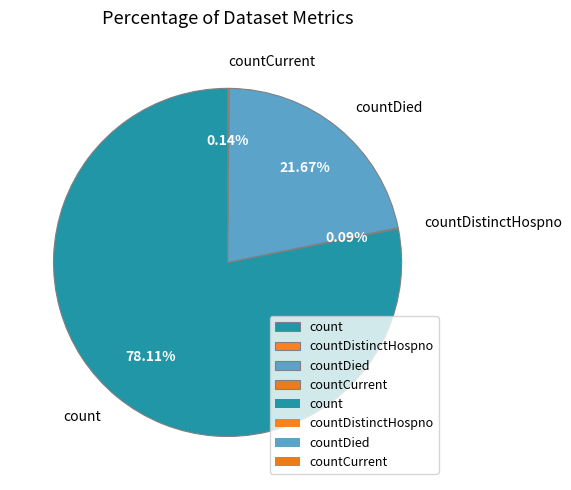

Is there a majority slice in this chart?

Yes